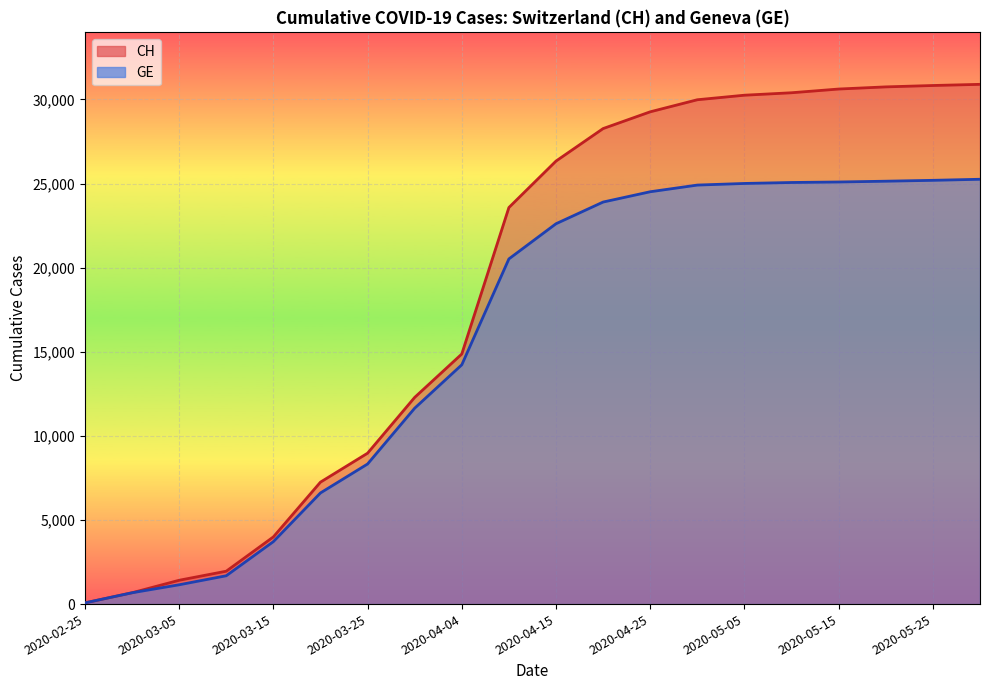

True or false: CH has a value of 8970 at 2020-03-25.

True